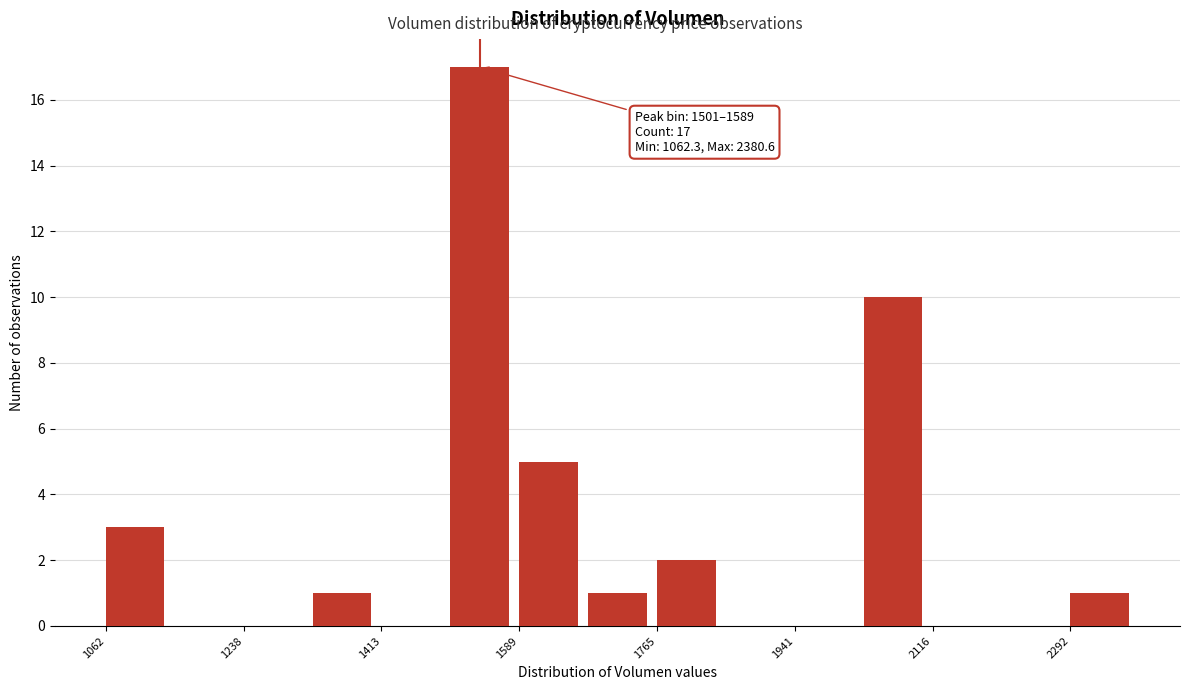

Which range on the x-axis has the tallest bar?

1500 to 1580